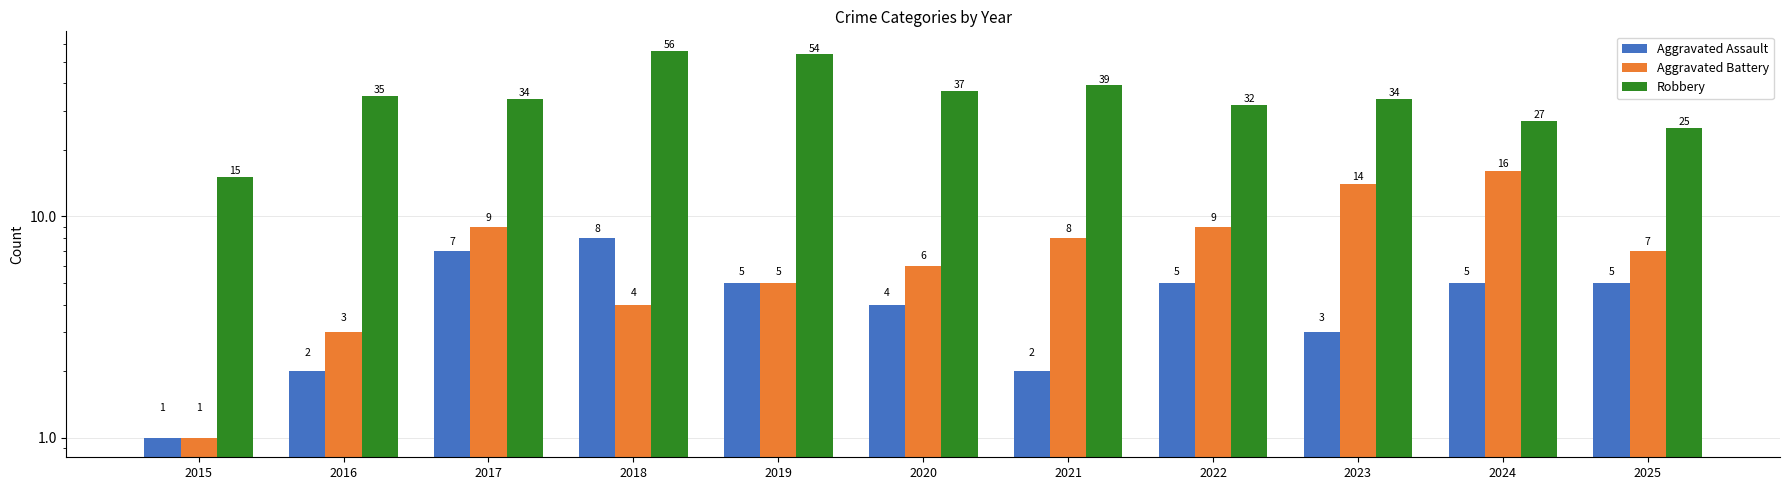

Rank the series at 2020 from lowest to highest value.

Aggravated Assault, Aggravated Battery, Robbery